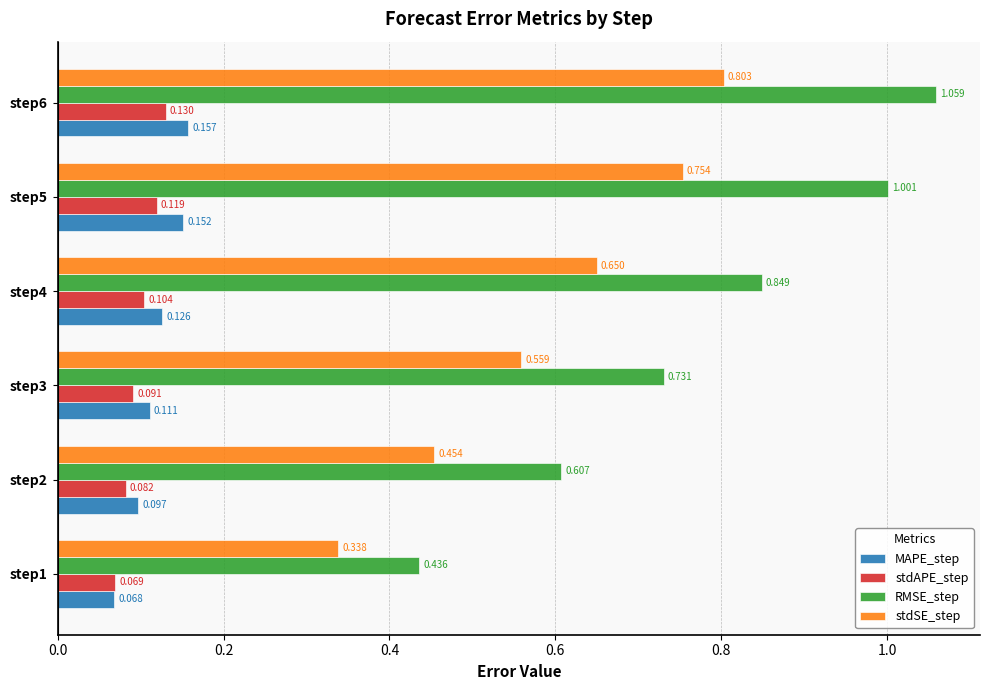

Which series has the largest total across all categories?

RMSE_step